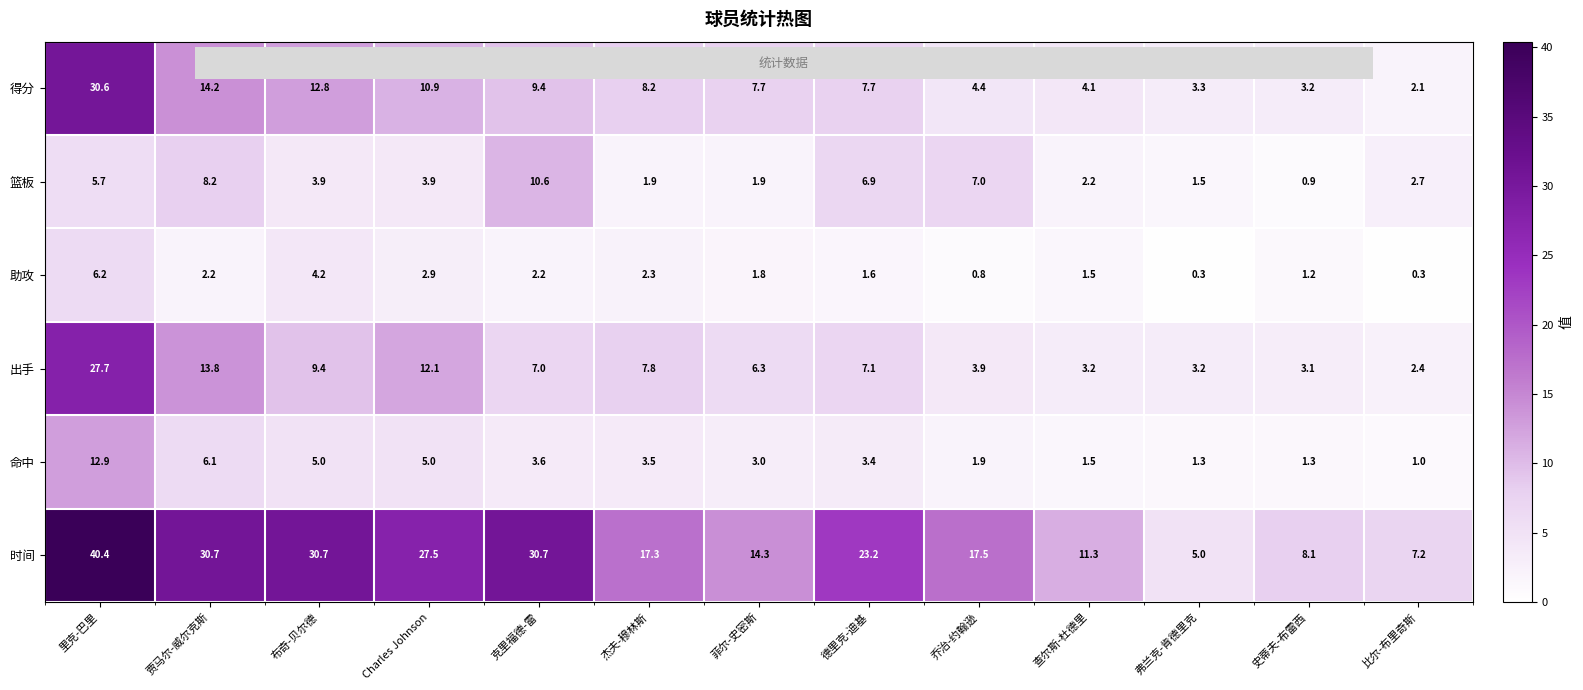

Which series has the largest total across all categories?

时间